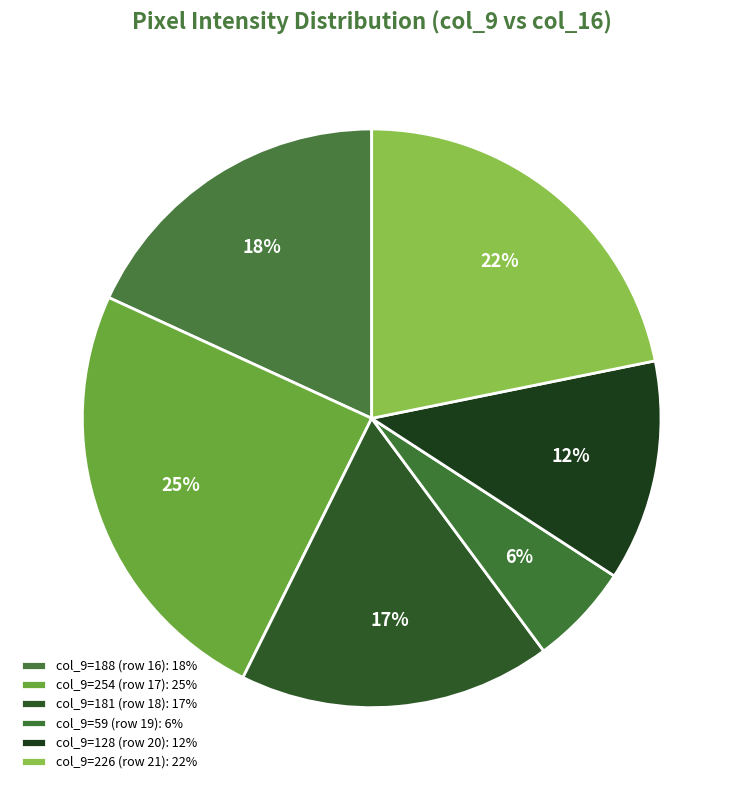

How many segments does this pie chart have?

6